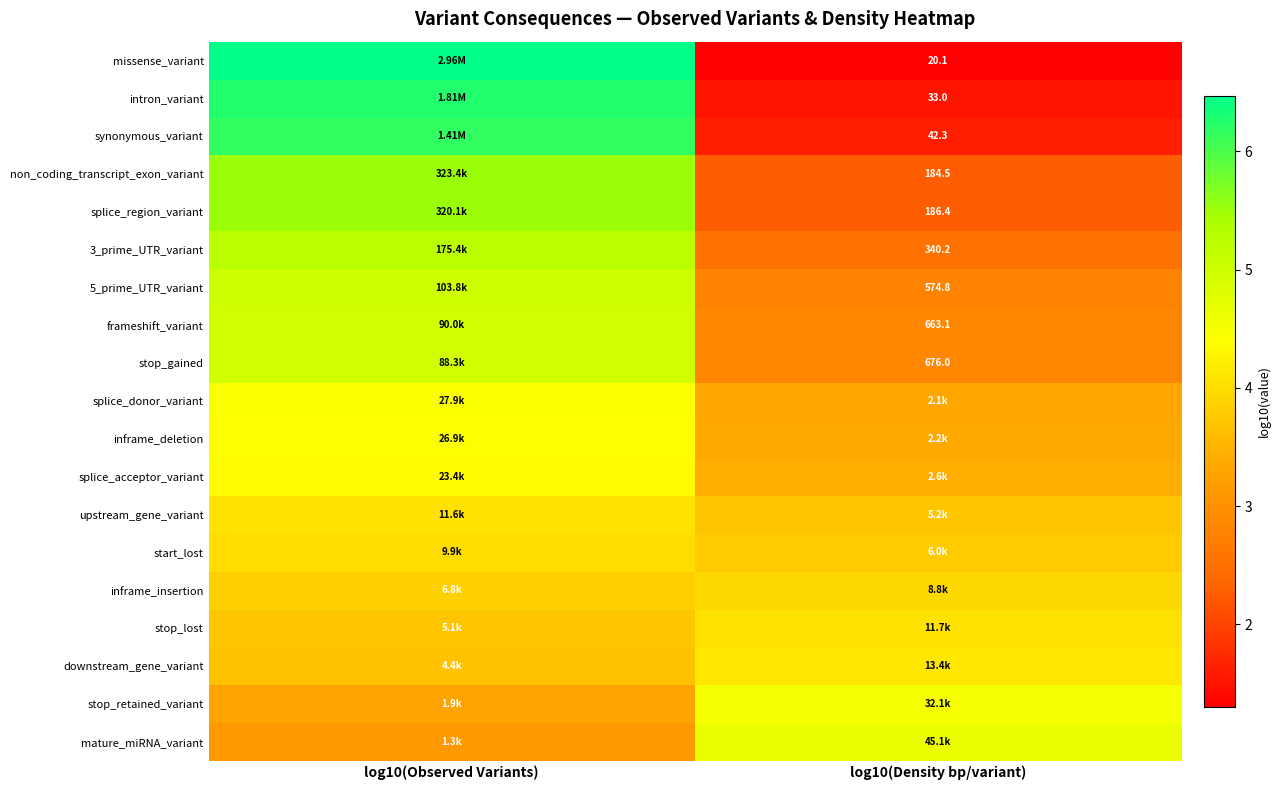

What is the average value of the splice_donor_variant series?

3.9